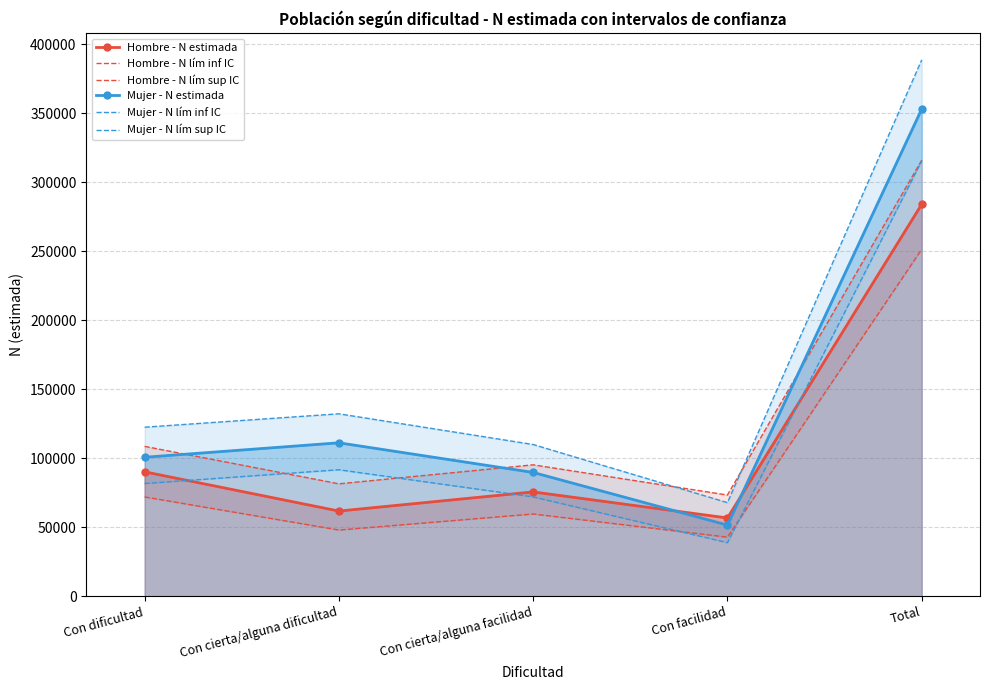

What is the label of the 1st point from the left?

Con dificultad